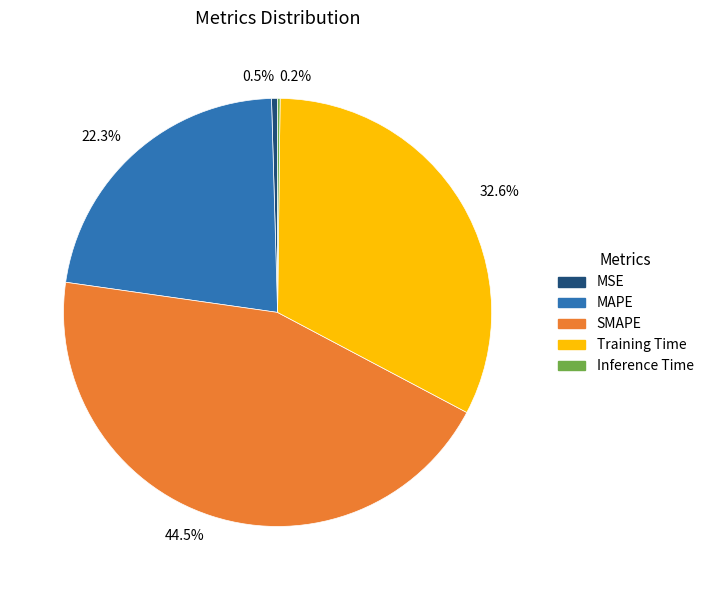

Is there any slice that represents more than half of the pie?

No